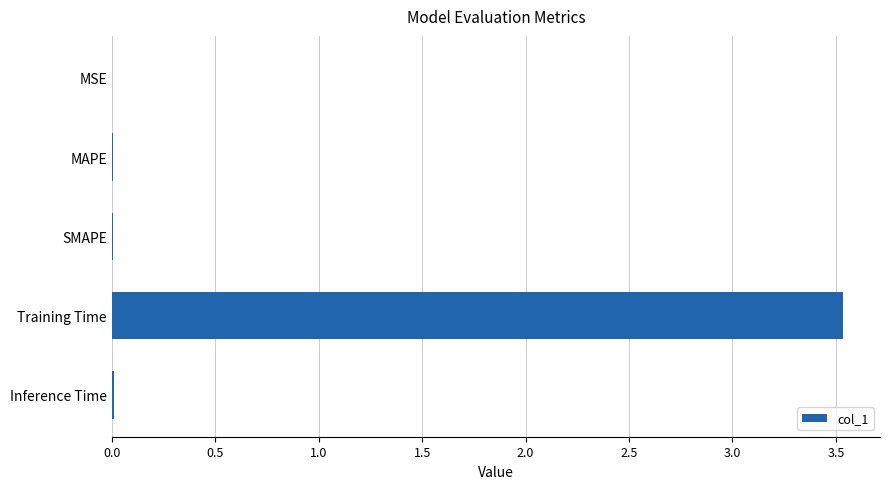

At which category does the chart reach its peak across all series?

Training Time